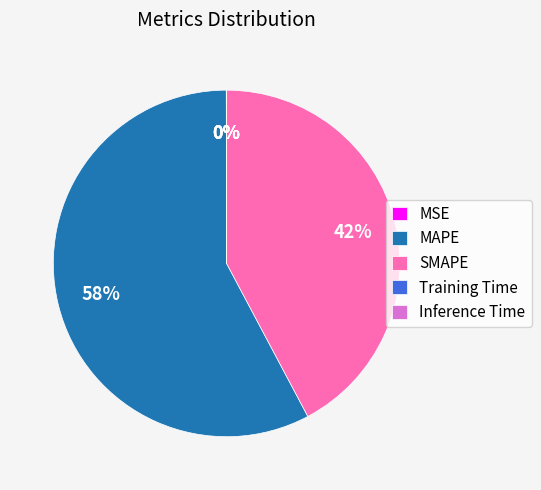

Which slice is the largest?

MAPE